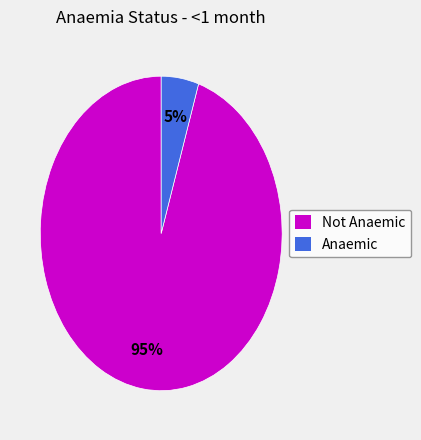

How many segments does this pie chart have?

2